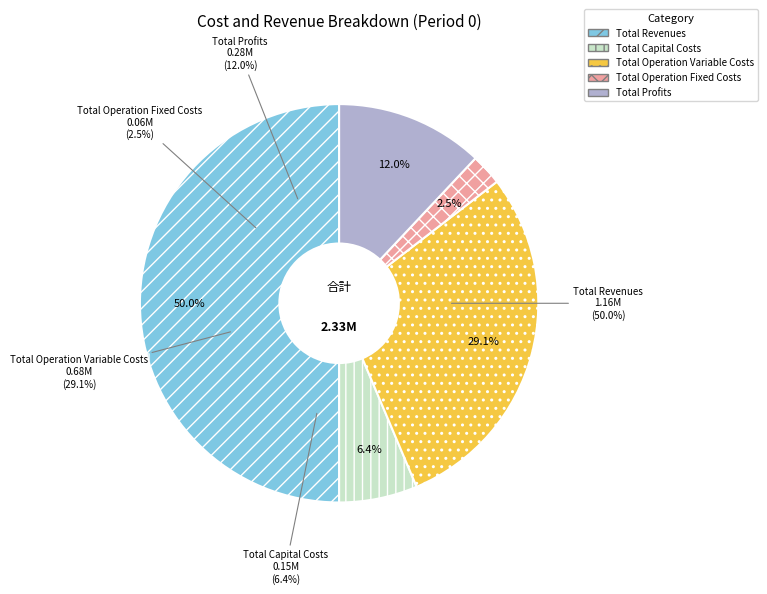

What is the ratio of the value at Total Capital Costs to the value at Total Revenues?

0.1